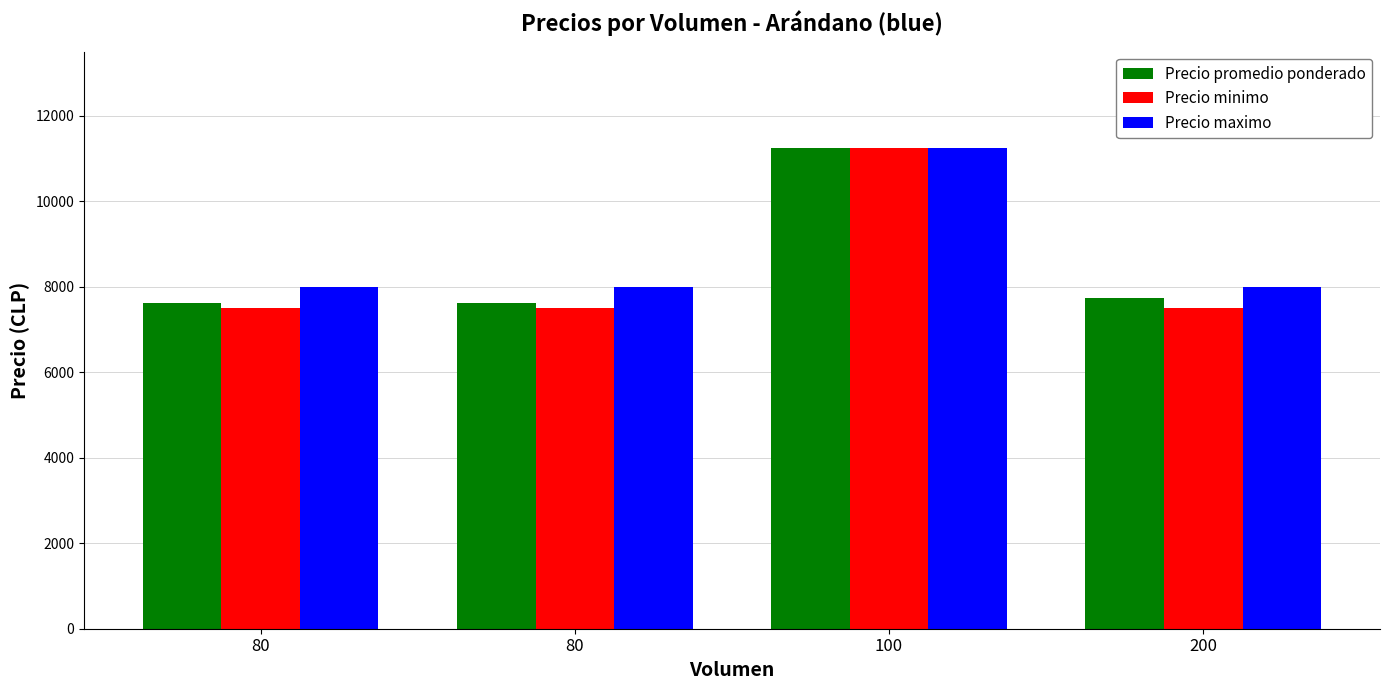

Does the chart contain any negative values?

No